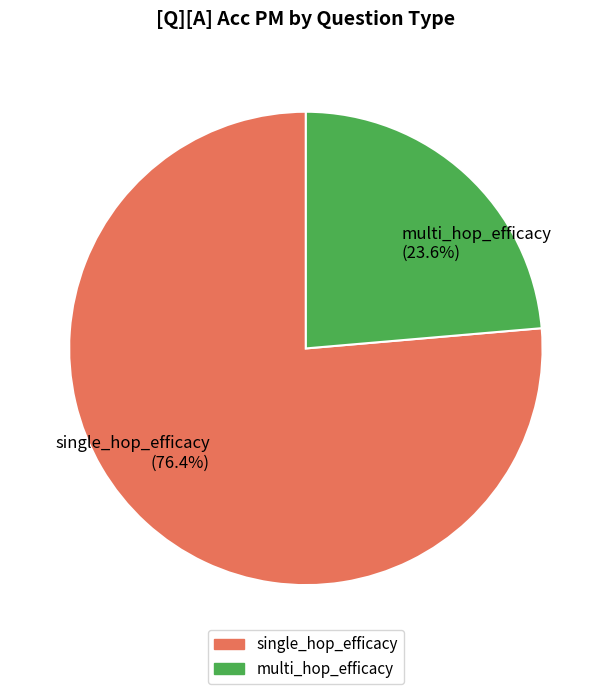

Is the sum of multi_hop_efficacy and single_hop_efficacy greater than half?

Yes